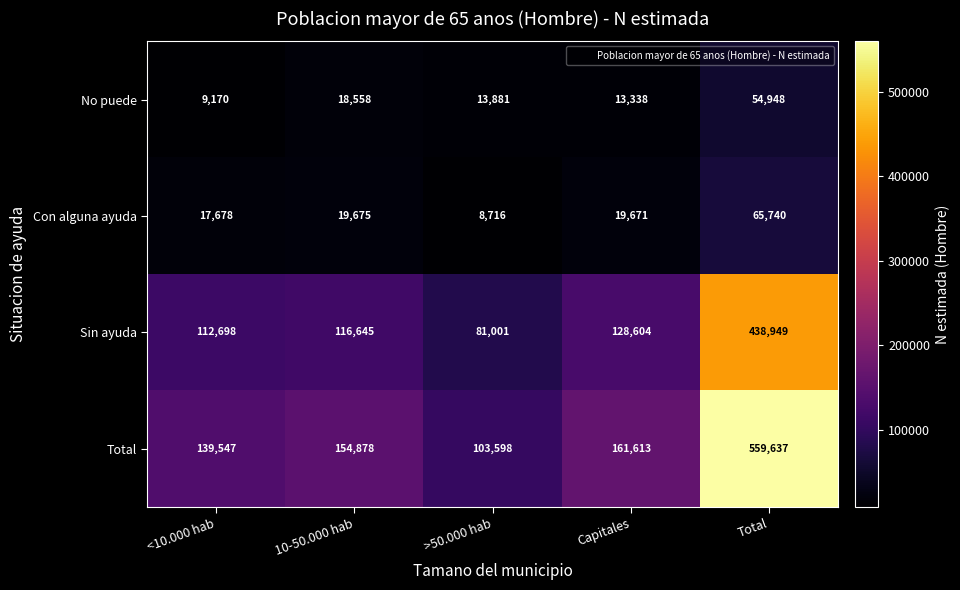

Which series changed the most between 10-50.000 hab and >50.000 hab?

Total